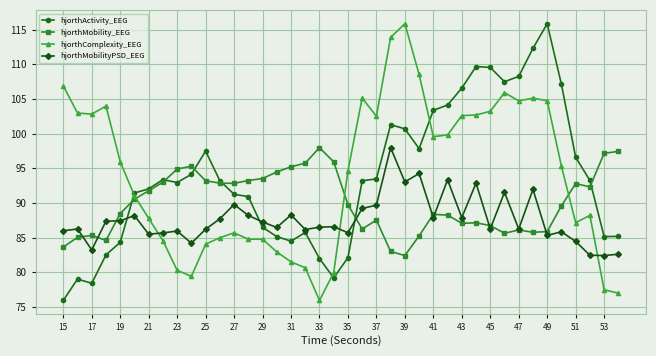

What is the smallest value displayed?

75.9